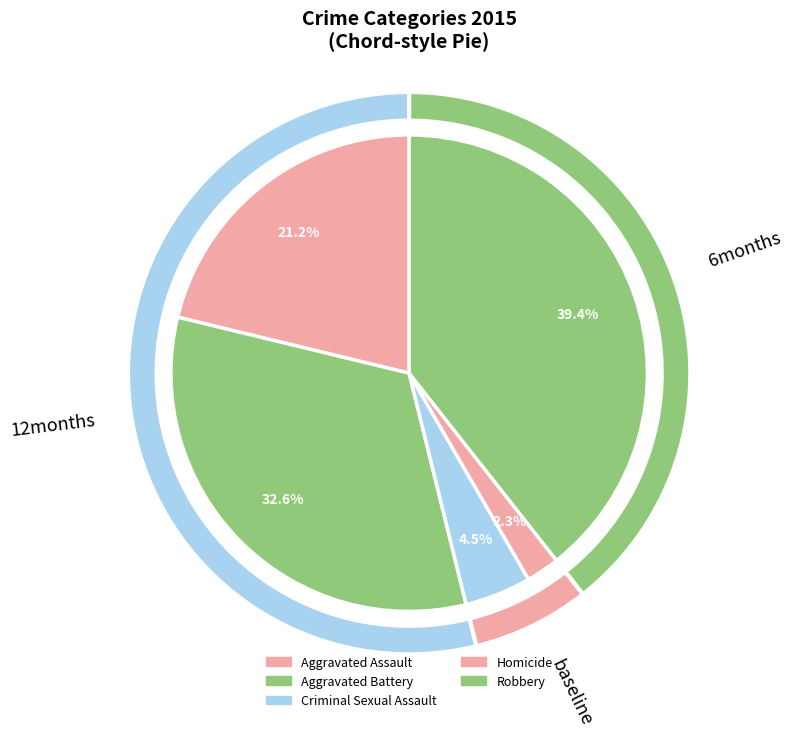

Which category has the smallest portion of the pie?

Homicide